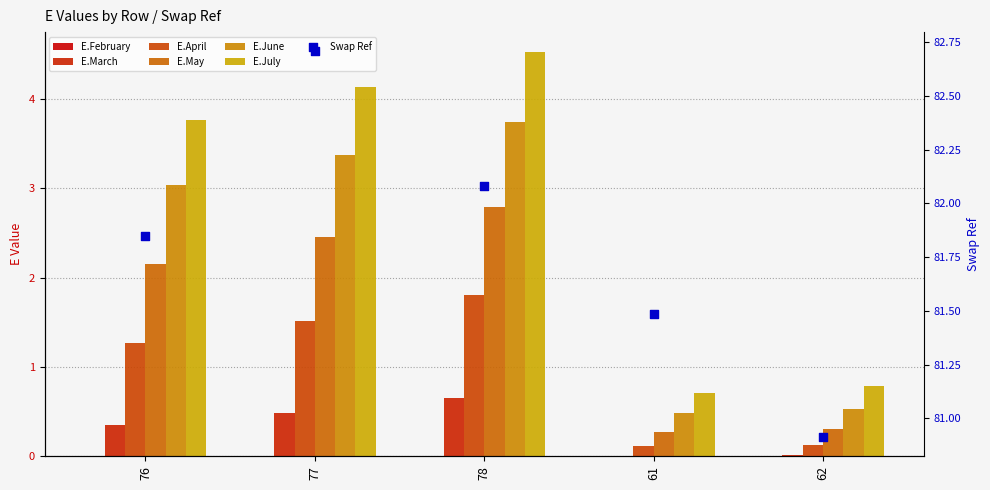

Is the value of E.July at 77 greater than the value of E.March at 78?

Yes